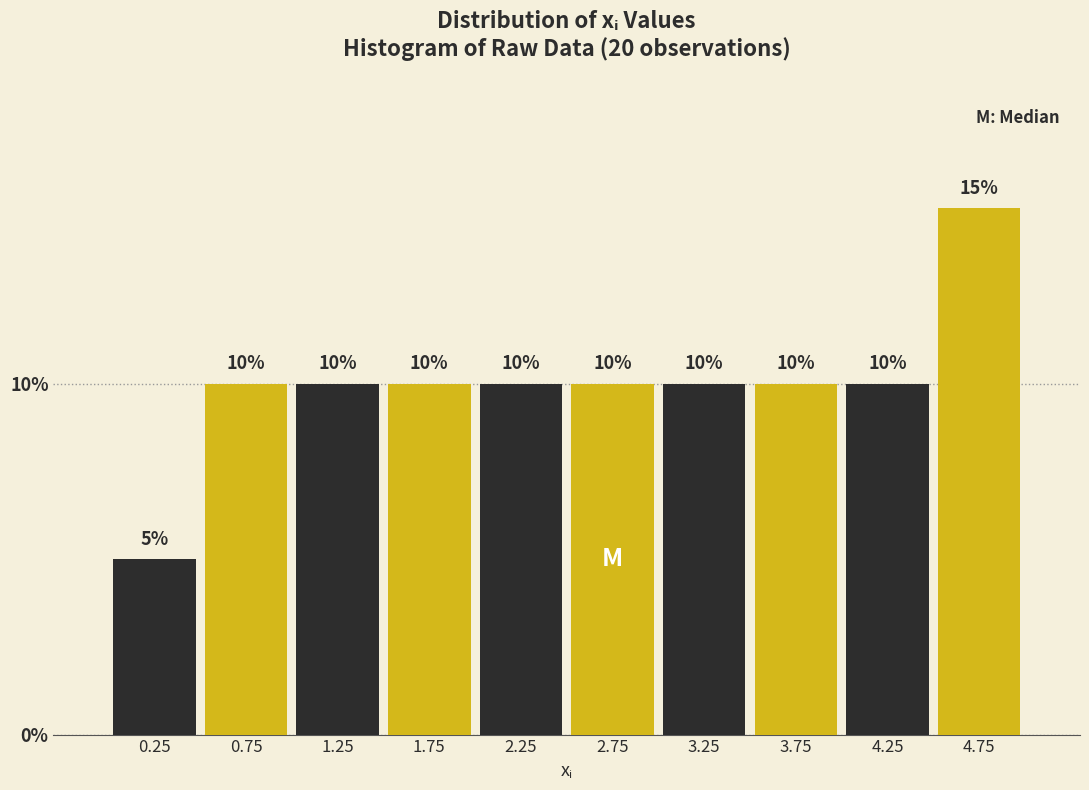

What is the height of the bar covering 4.0 to 4.5 on the x-axis?

10